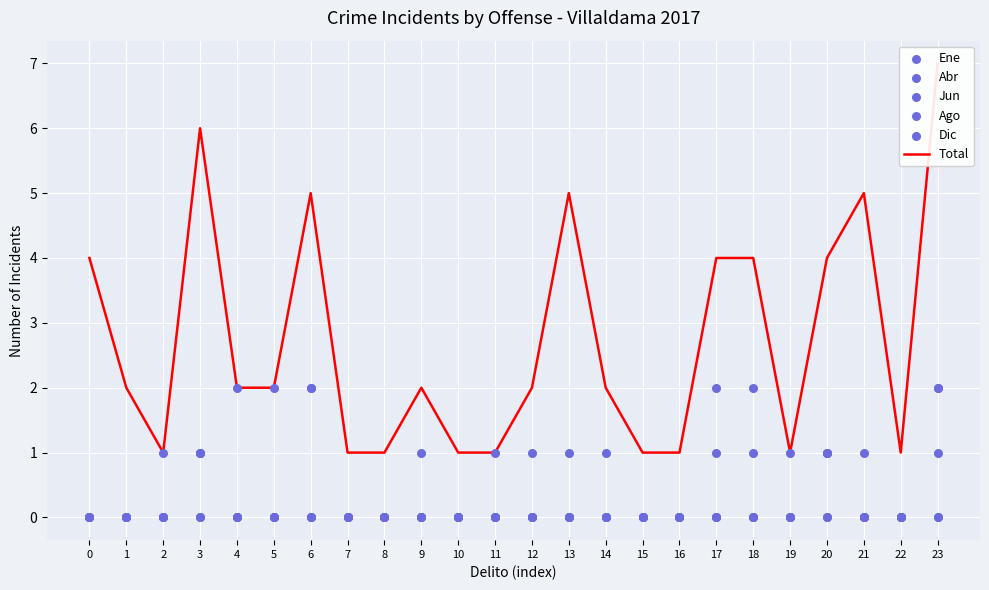

Which series contains the lowest Y value?

Ene